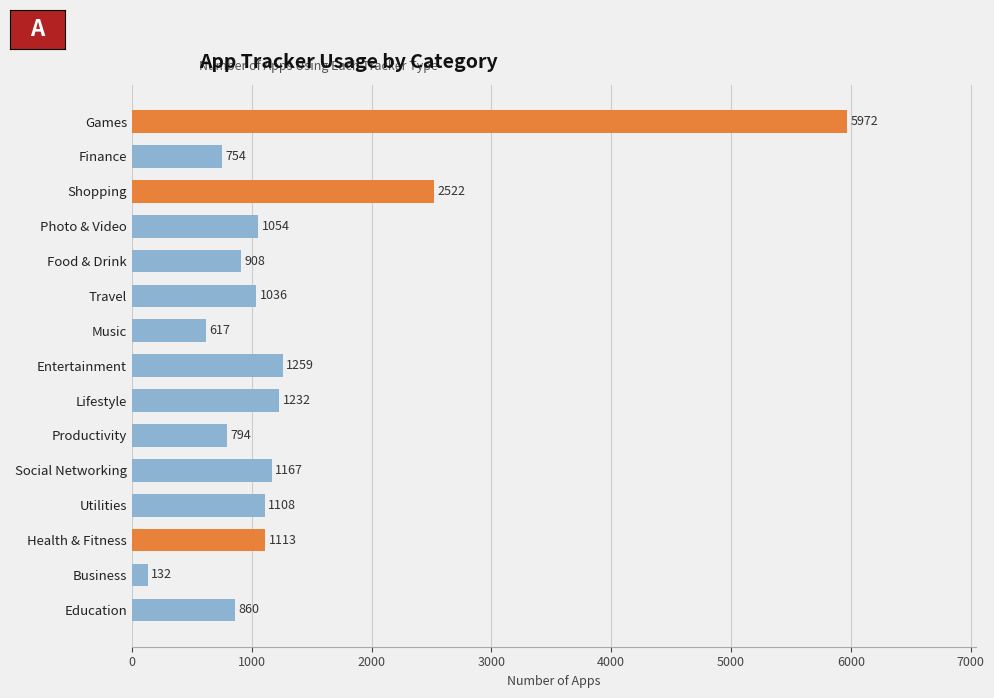

Where is the data nearest to the value 3052?

Shopping